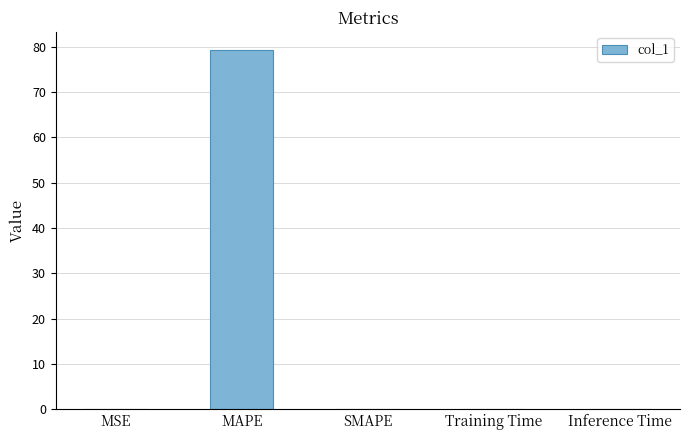

What is the change in value from MAPE to Inference Time?

-79.4